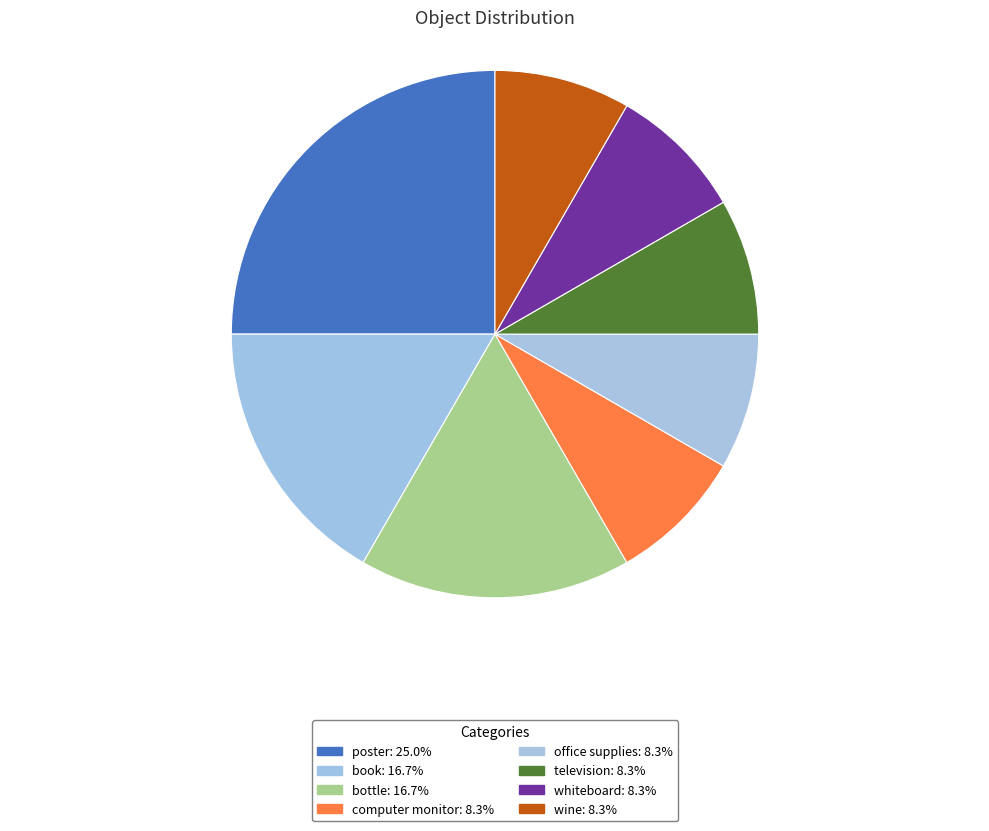

How many segments does this pie chart have?

8